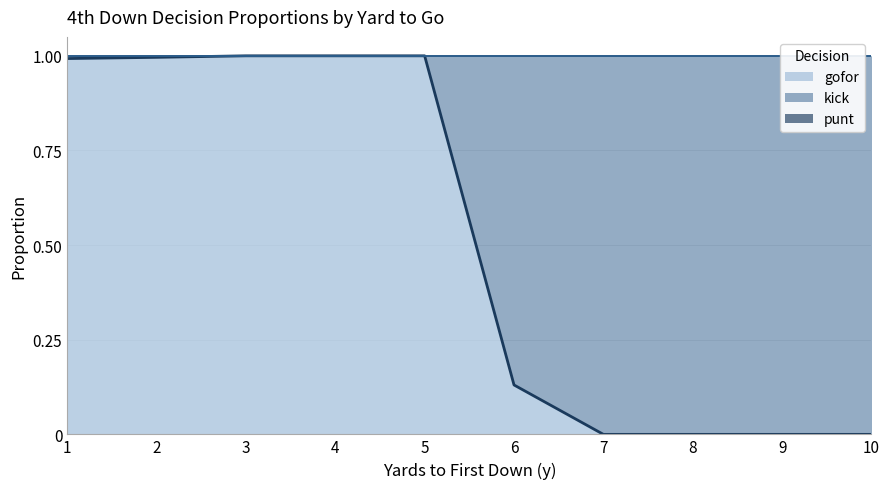

What is the spread (max minus min) of values at 7?

1.0